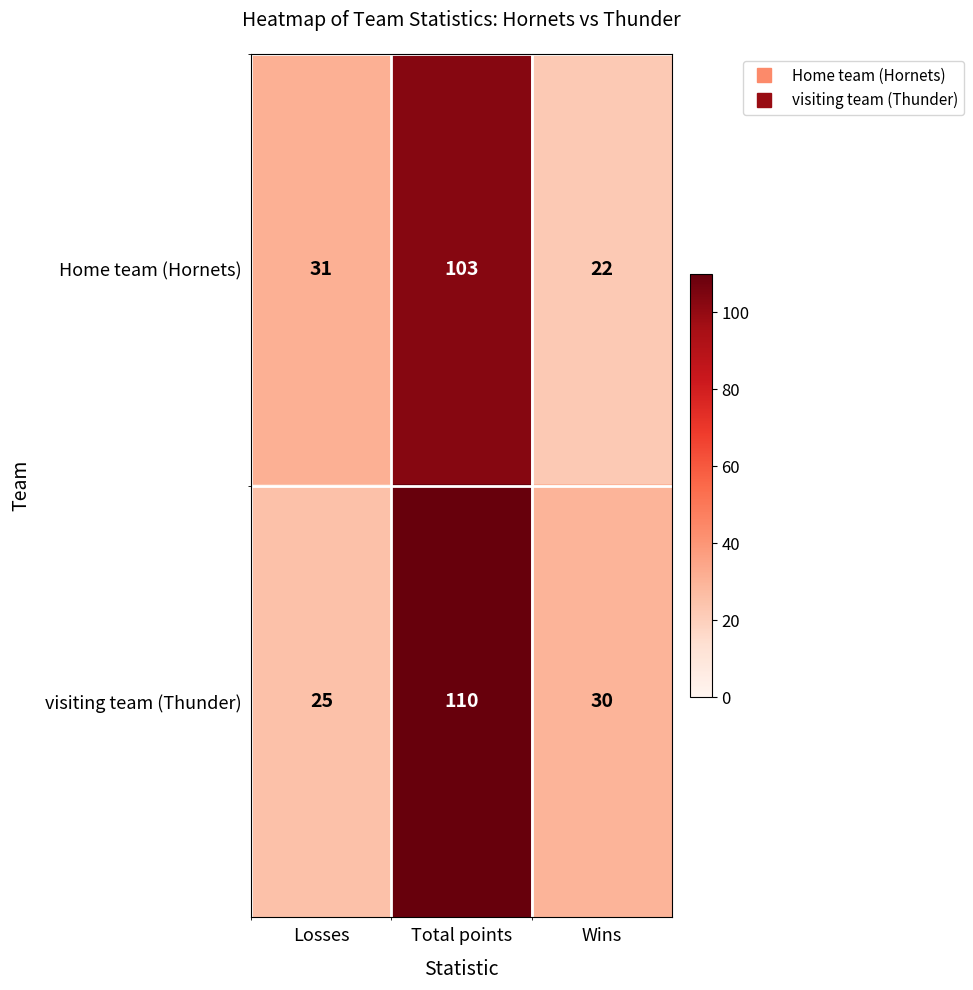

What is the total value across all series at Total points?

213